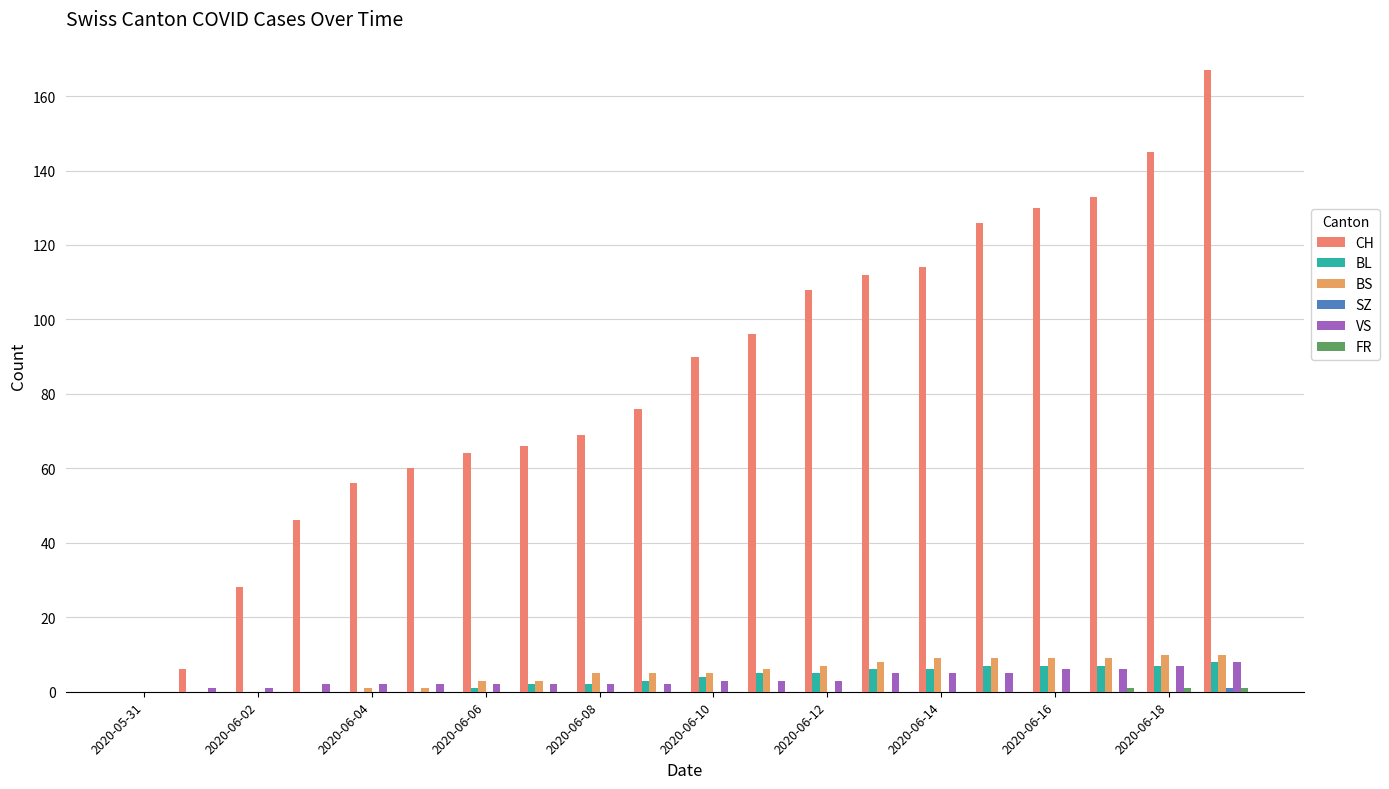

Reading left to right, extract all data points from this chart.

CH: 0	6	28	46	56	60	64	66	69	76	90	96	108	112	114	126	130	133	145	167
BL: 0	0	0	0	0	0	1	2	2	3	4	5	5	6	6	7	7	7	7	8
BS: 0	0	0	0	1	1	3	3	5	5	5	6	7	8	9	9	9	9	10	10
SZ: 0	0	0	0	0	0	0	0	0	0	0	0	0	0	0	0	0	0	0	1
VS: 0	1	1	2	2	2	2	2	2	2	3	3	3	5	5	5	6	6	7	8
FR: 0	0	0	0	0	0	0	0	0	0	0	0	0	0	0	0	0	1	1	1